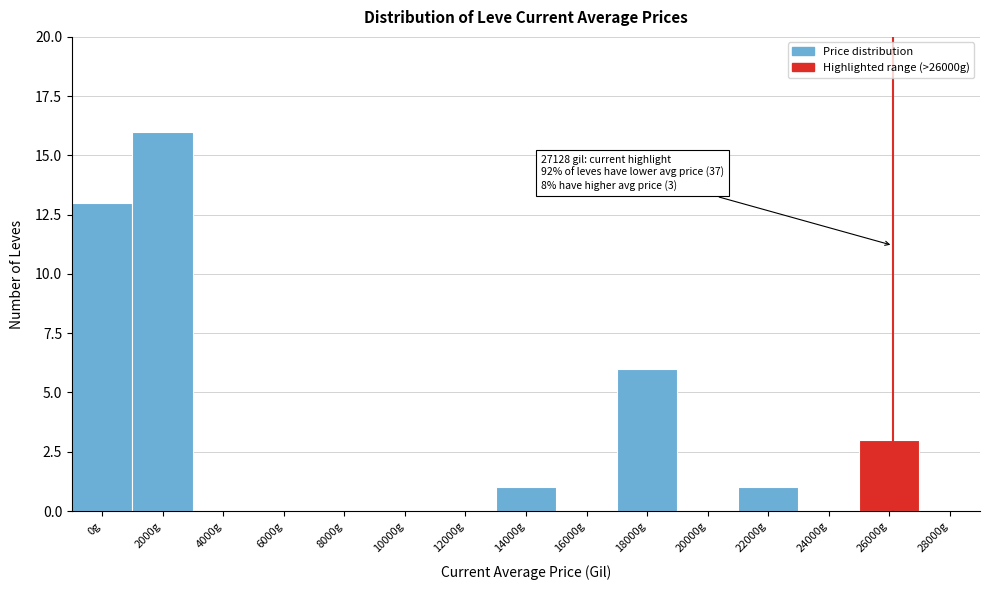

Reading left to right, extract all data points from this chart.

0g=13	2000g=16	4000g=0	6000g=0	8000g=0	10000g=0	12000g=0	14000g=1	16000g=0	18000g=6	20000g=0	22000g=1	24000g=0	26000g=3	28000g=0